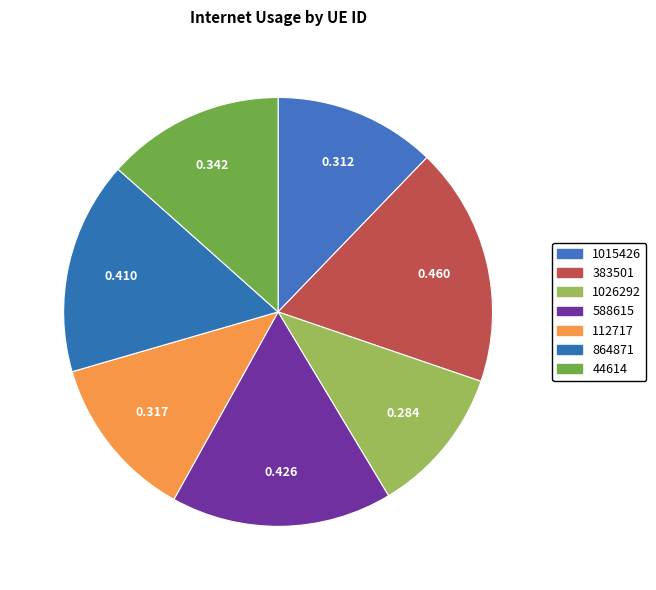

What percentage is the 588615 slice, to the nearest percent?

17%